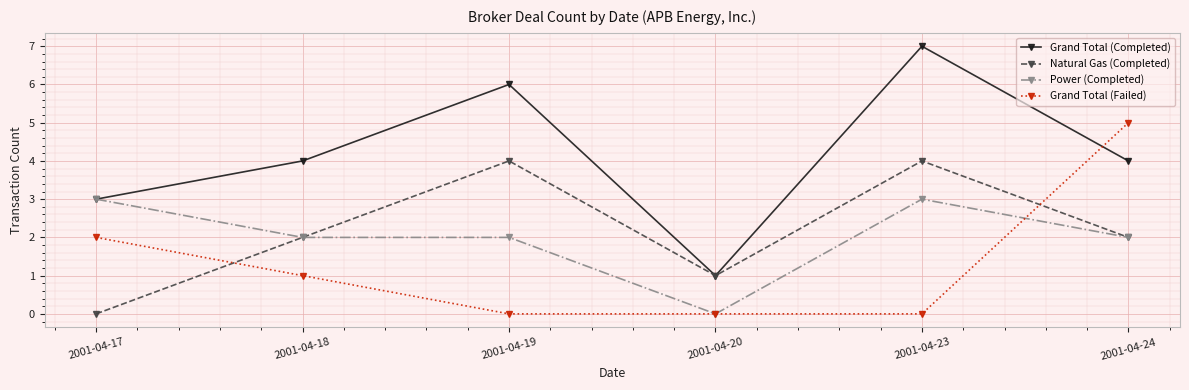

Count the Grand Total (Failed) values in the range 0 to 2.

5